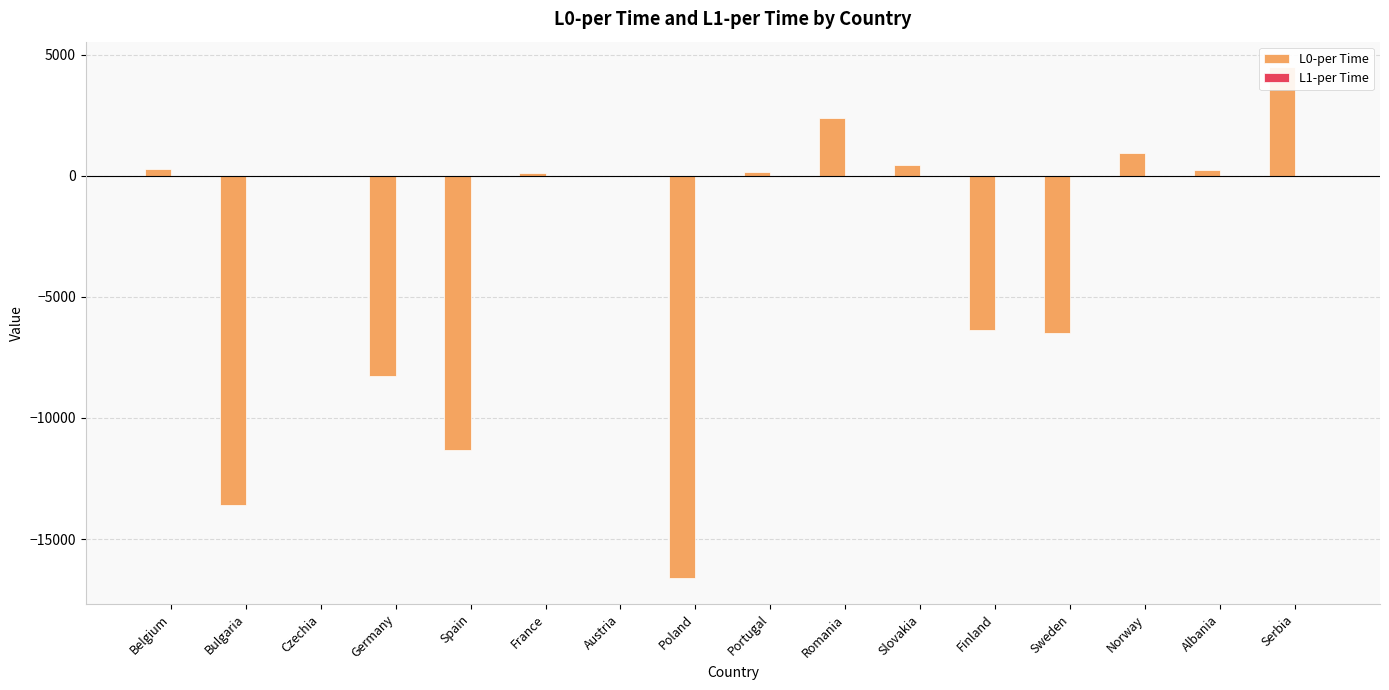

What is the maximum value shown in the chart?

4488.5